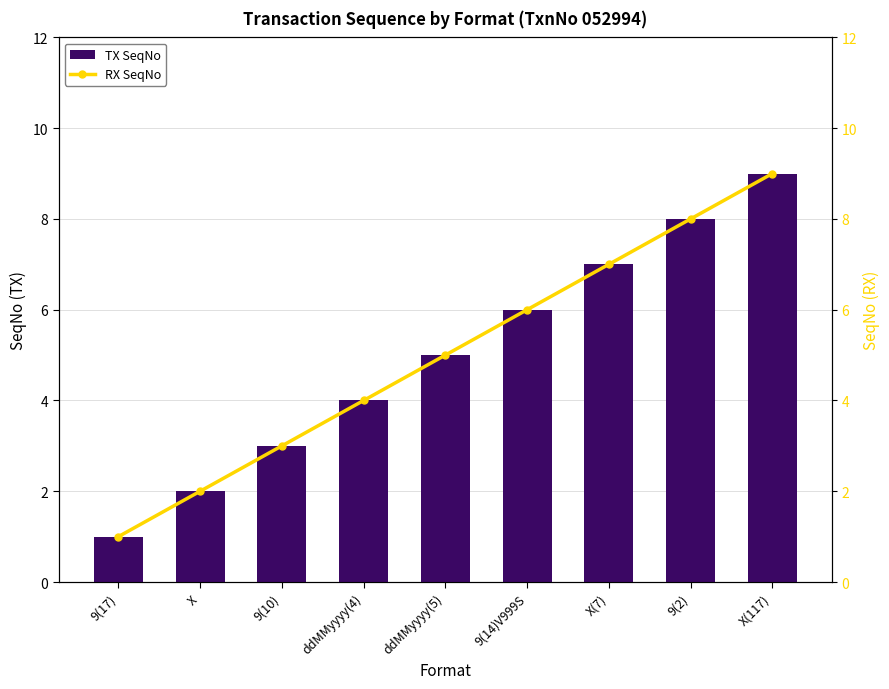

Which series changed the most between 9(17) and 9(2)?

TX SeqNo